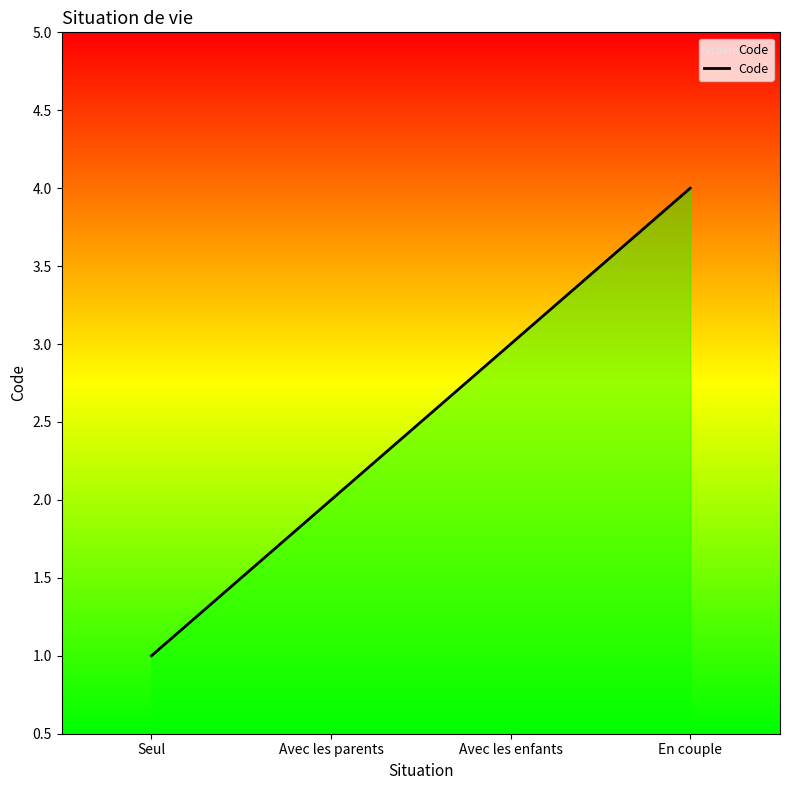

Is it true that the value at Avec les enfants is 5?

False